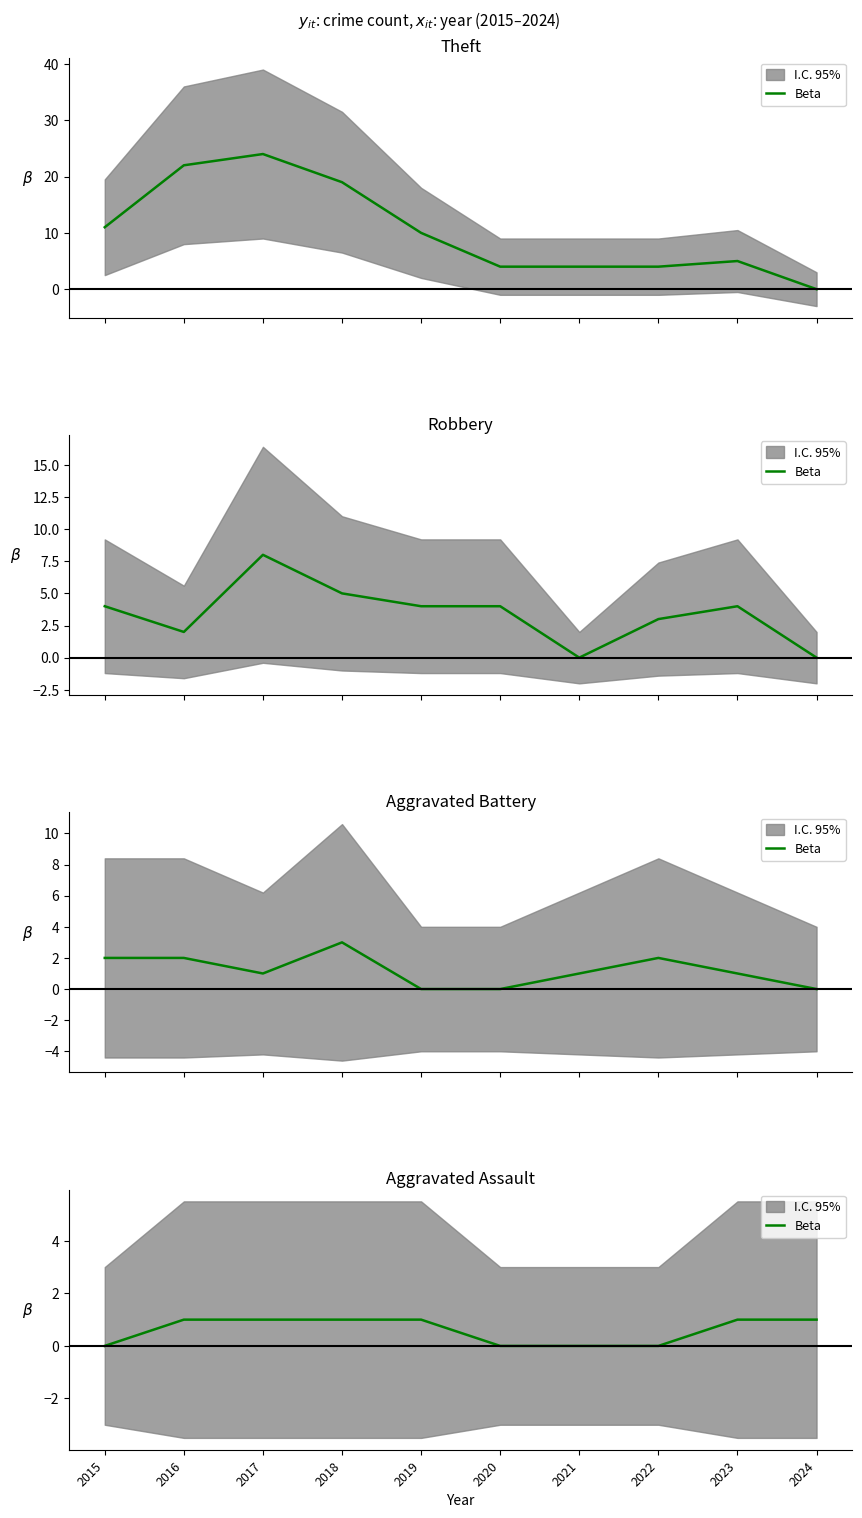

True or false: there are more than 2 points higher than both neighbors.

False